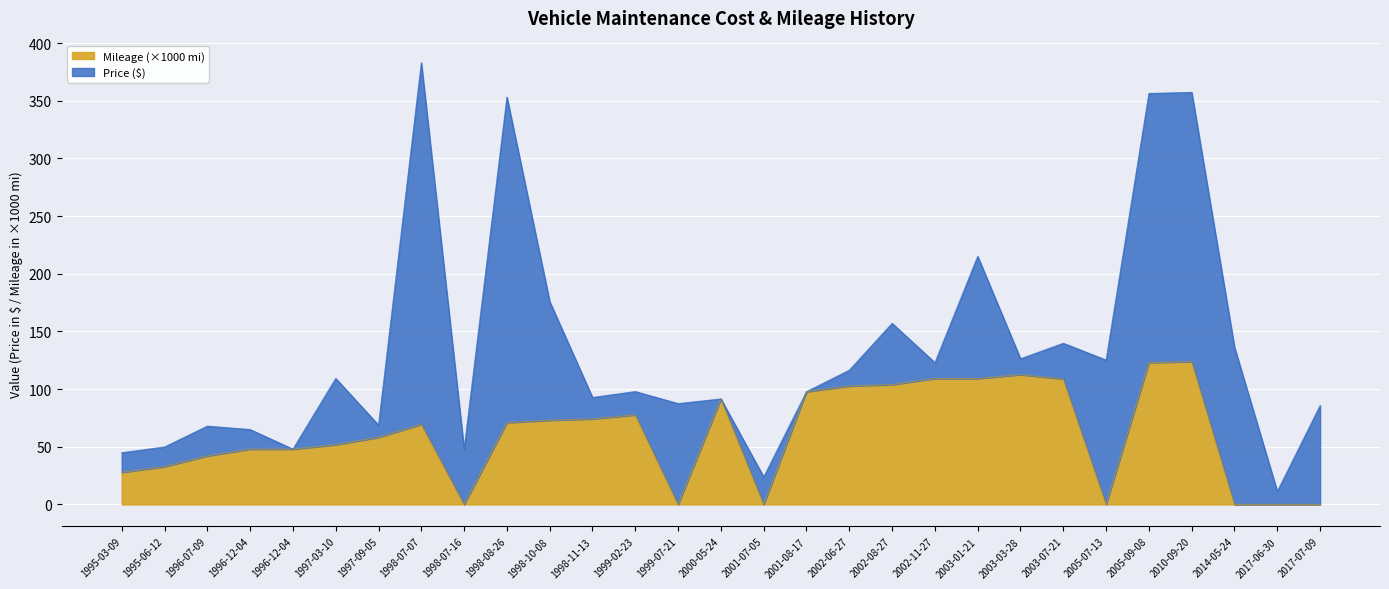

What is the approximate value at 1997-09-05?

58.2